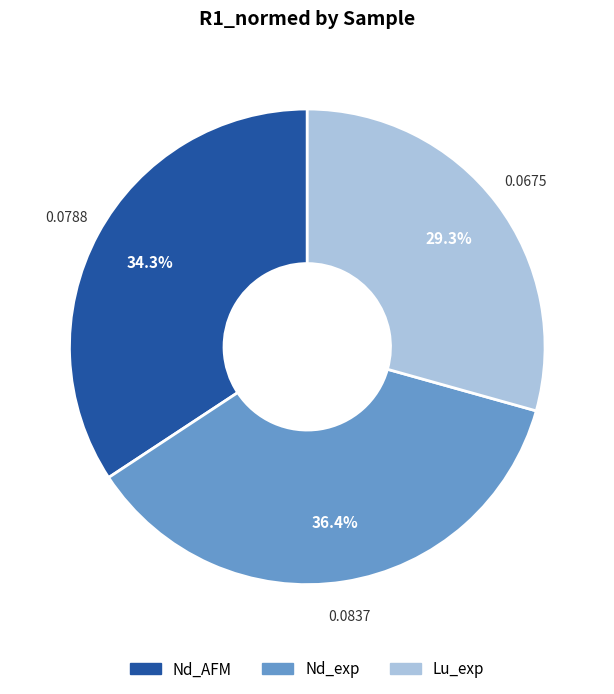

Is it true that Nd_AFM is 34% of the pie?

True